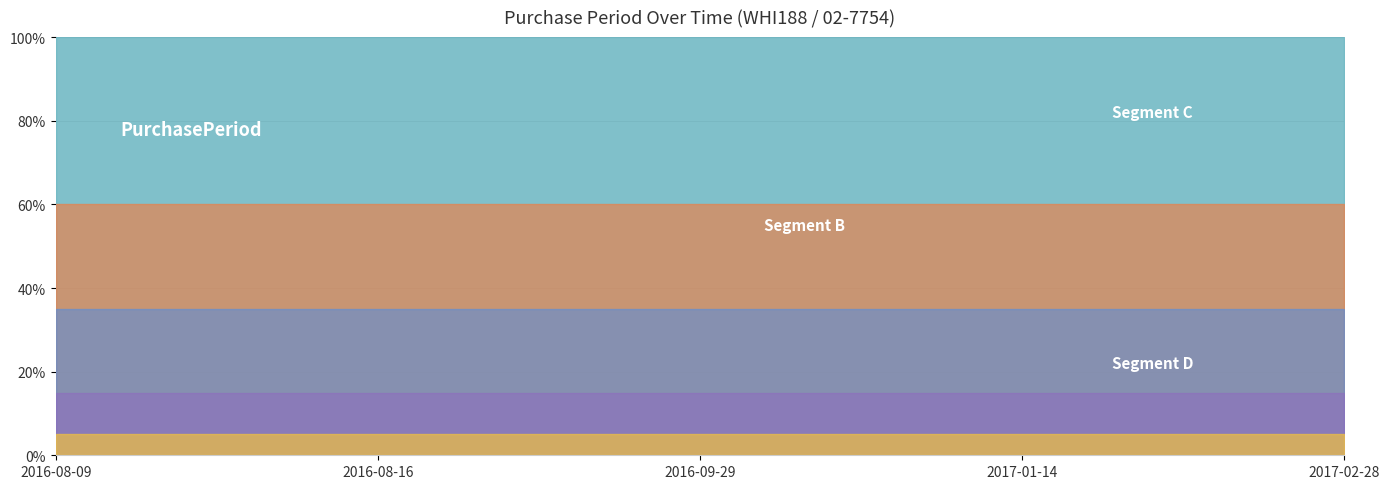

Is it true that the value at 2016-09-29 is 44?

True